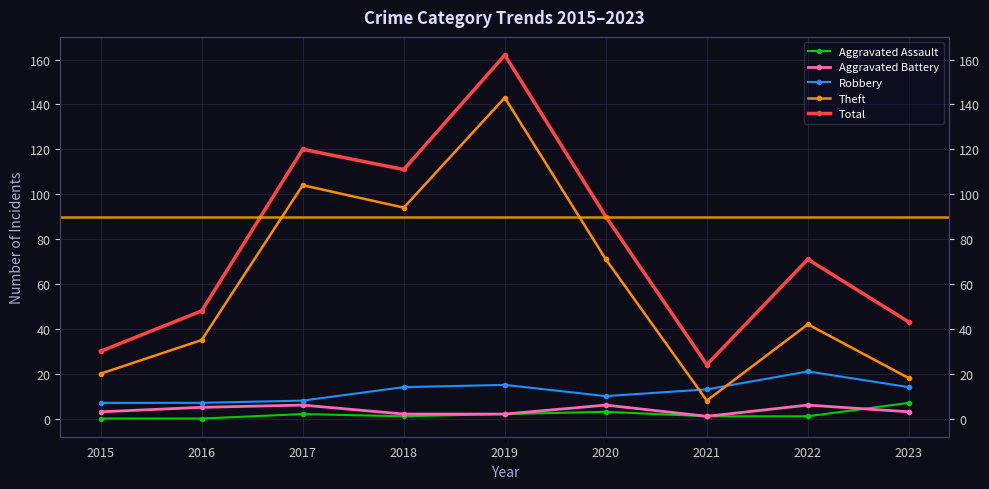

In Aggravated Assault, how many points are lower than both neighbors (excluding endpoints)?

1